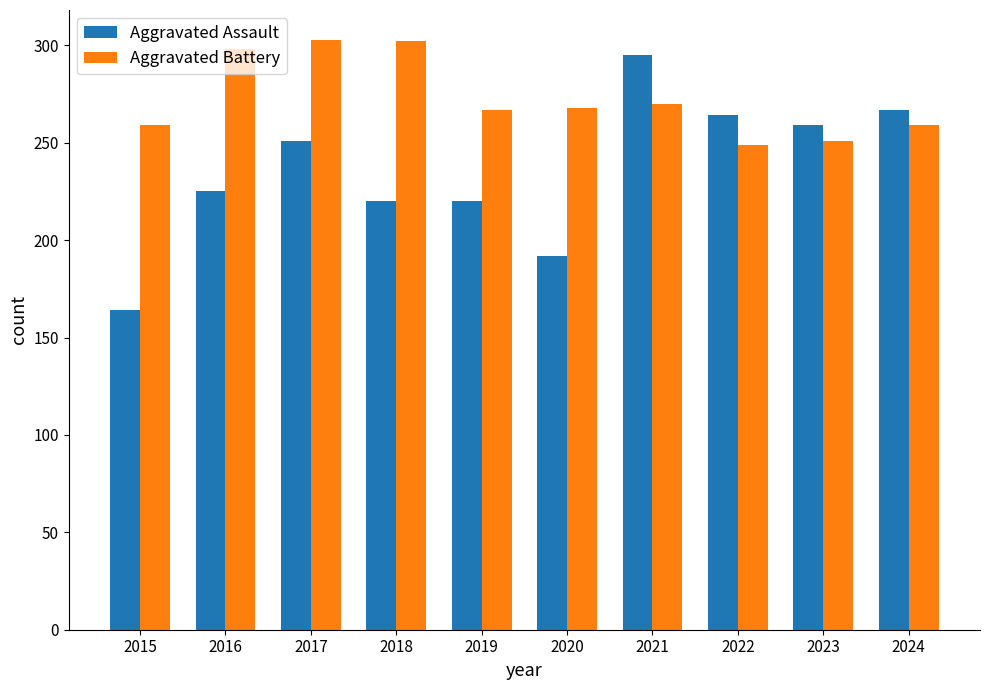

The value of Aggravated Assault at 2019 is 220. True or false?

True